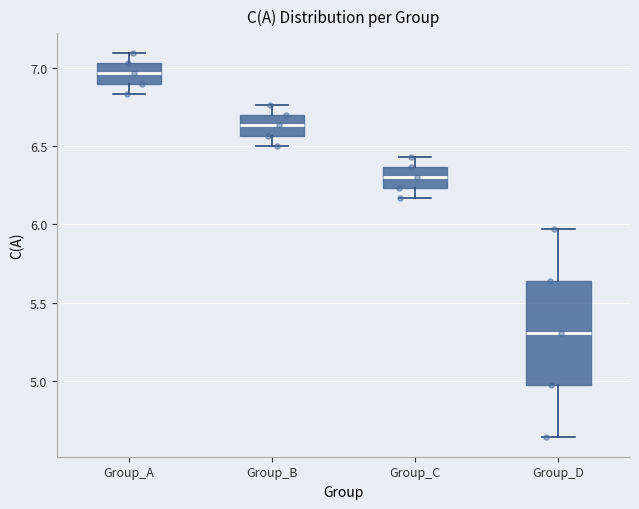

Which box's median line is the highest?

Group_A